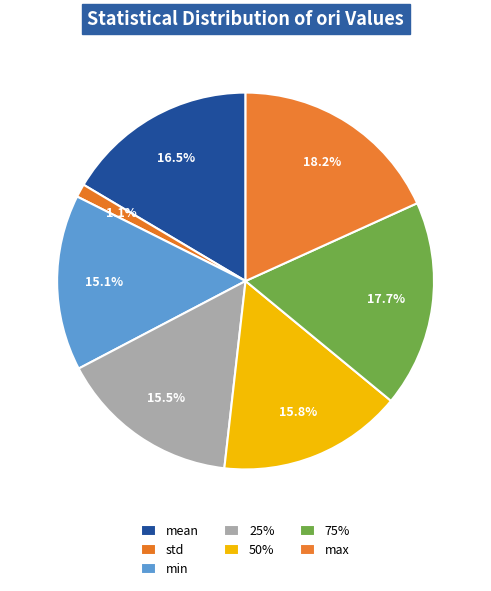

Approximately how many times larger is the value at std compared to min?

0.1